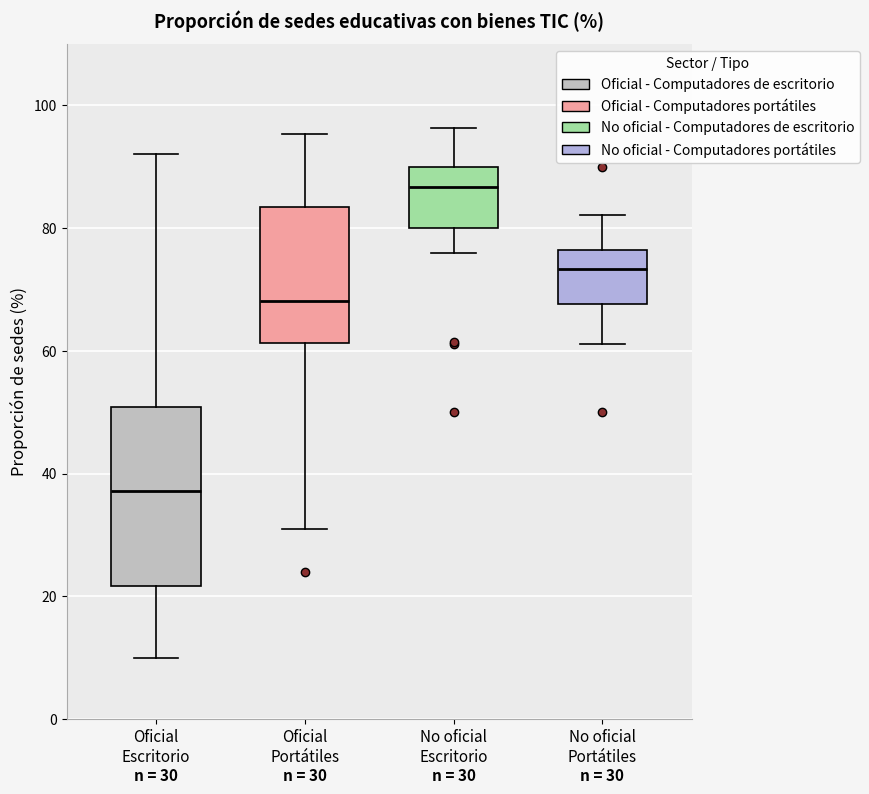

Which box is the tallest, from its lower edge to its upper edge?

Oficial Escritorio